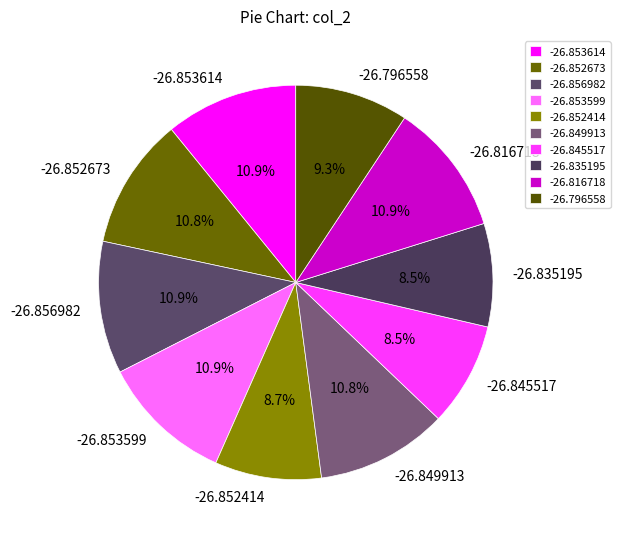

Does any single category account for the majority?

No